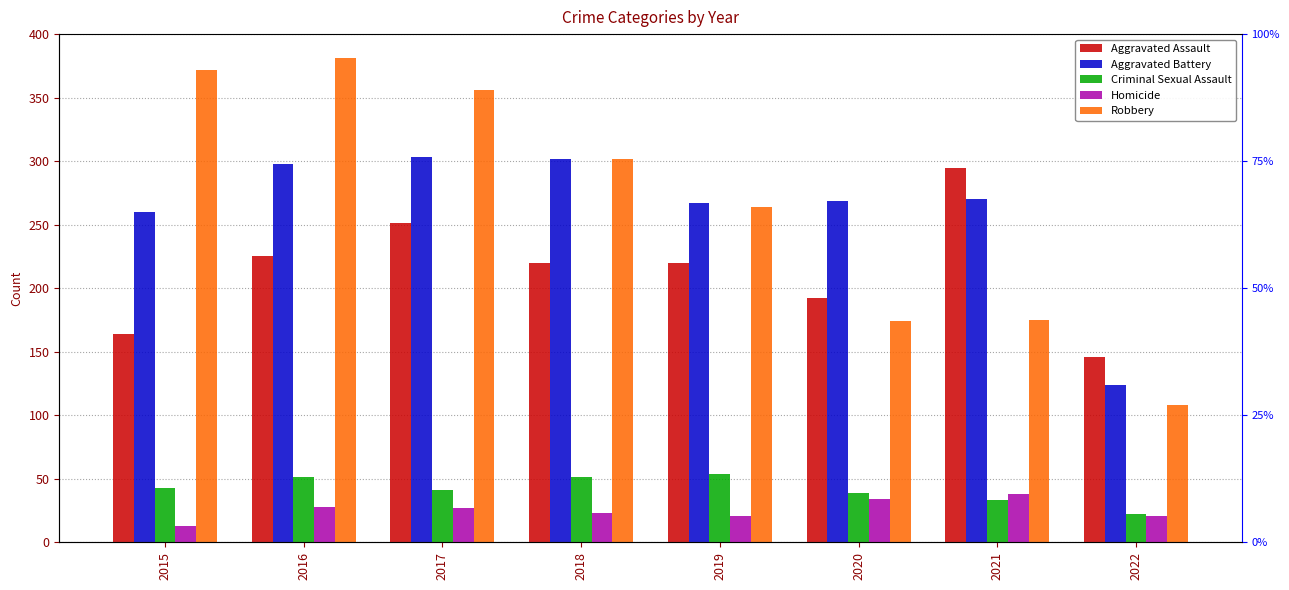

What is the sum of the Criminal Sexual Assault values at 2018 and 2021?

84